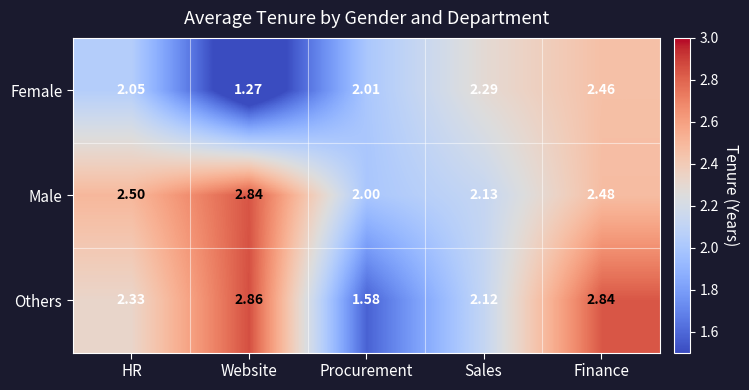

At which category is the sum across all series the highest?

Finance